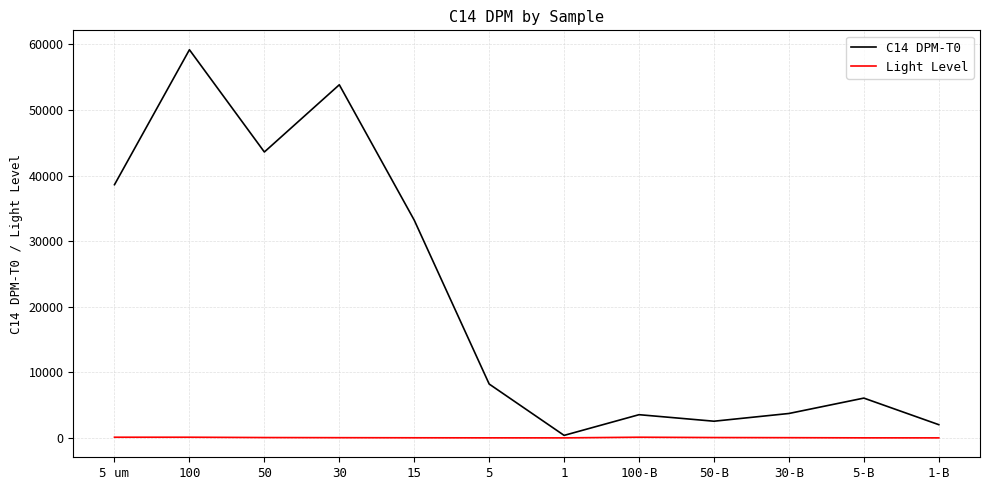

List the series in order of their overall mean, lowest first.

Light Level, C14 DPM-T0